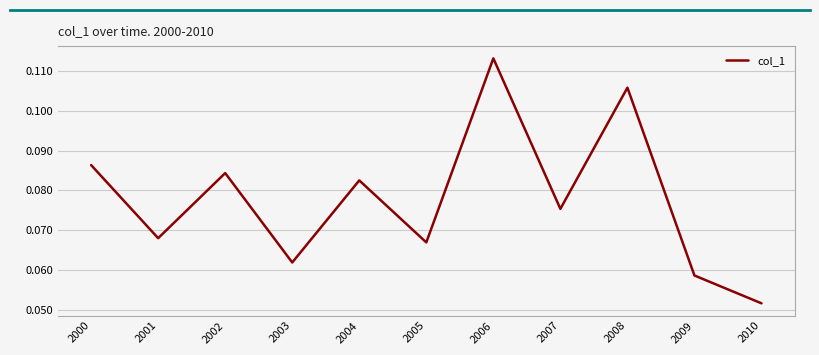

Where is the data nearest to the value 0?

2010